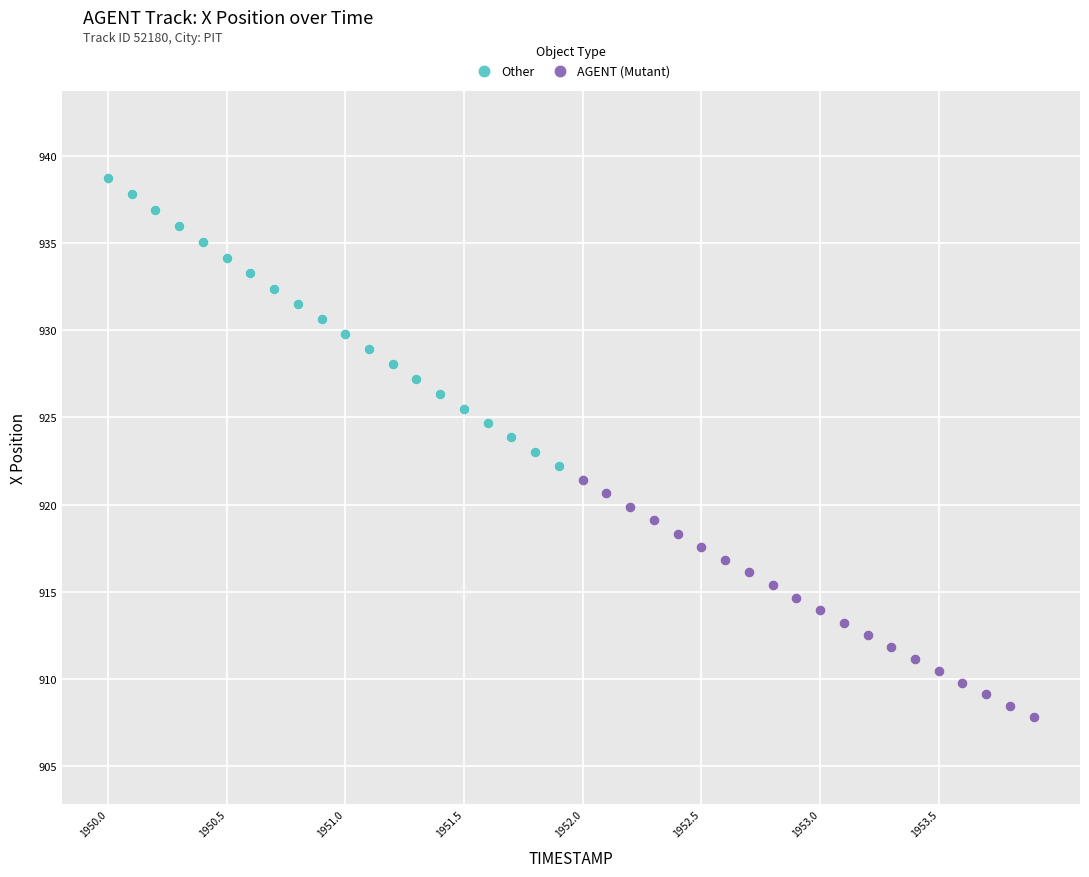

Which series contains the lowest Y value?

AGENT (Mutant)